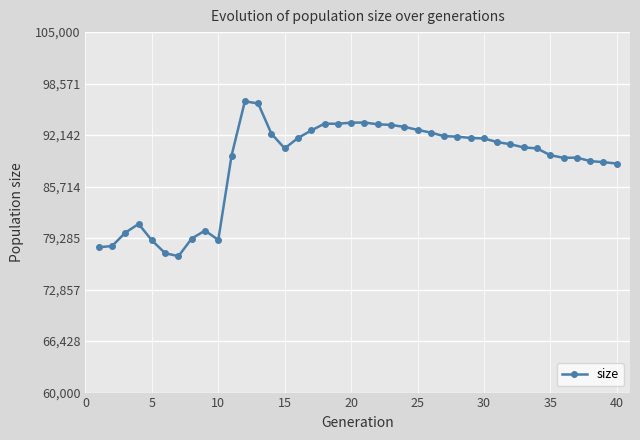

What is the value of the 5th point from the left?

79002